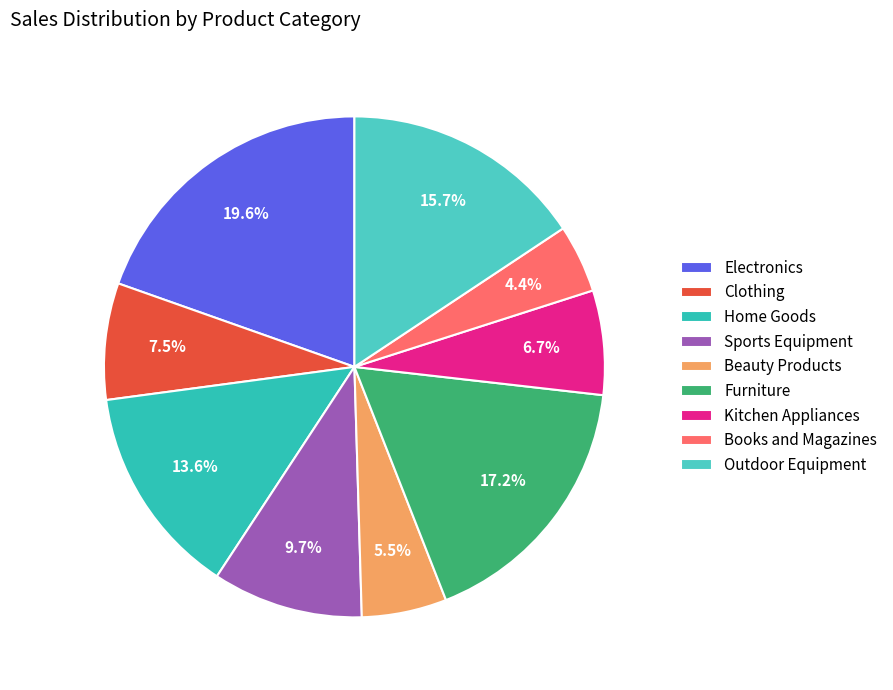

What is the smallest slice in the pie chart?

Books and Magazines